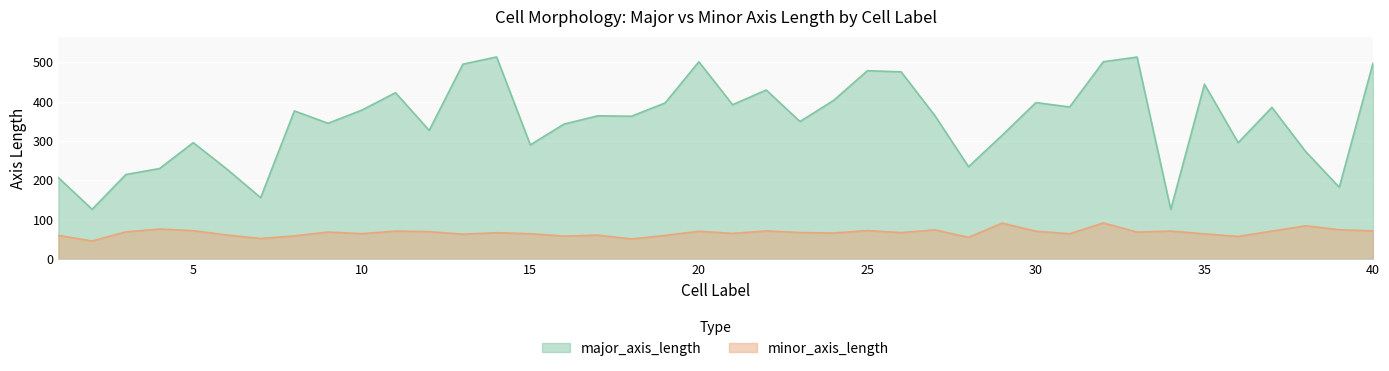

Which series changed the most between 22 and 26?

major_axis_length